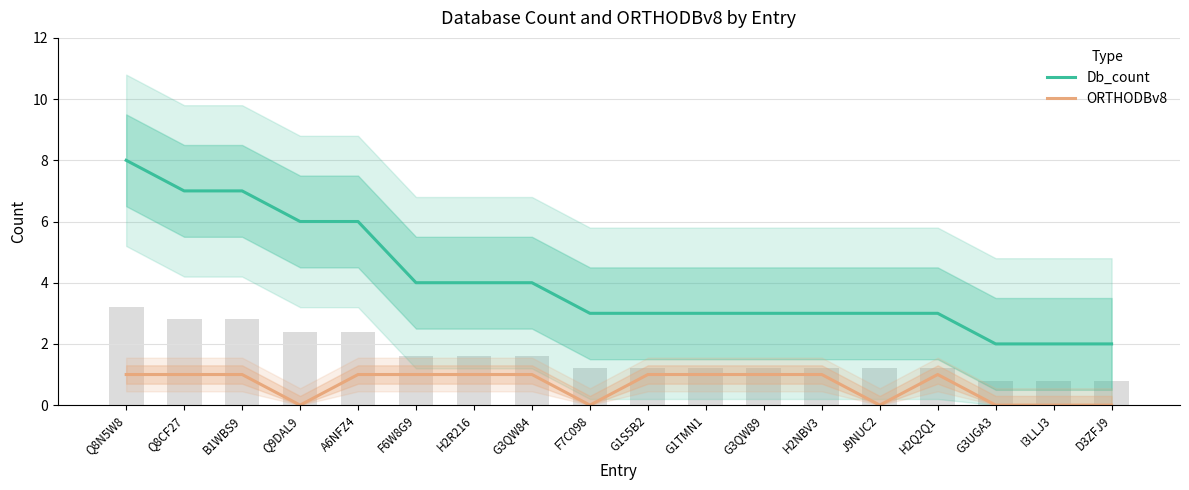

At which category does the chart reach its minimum across all series?

Q9DAL9